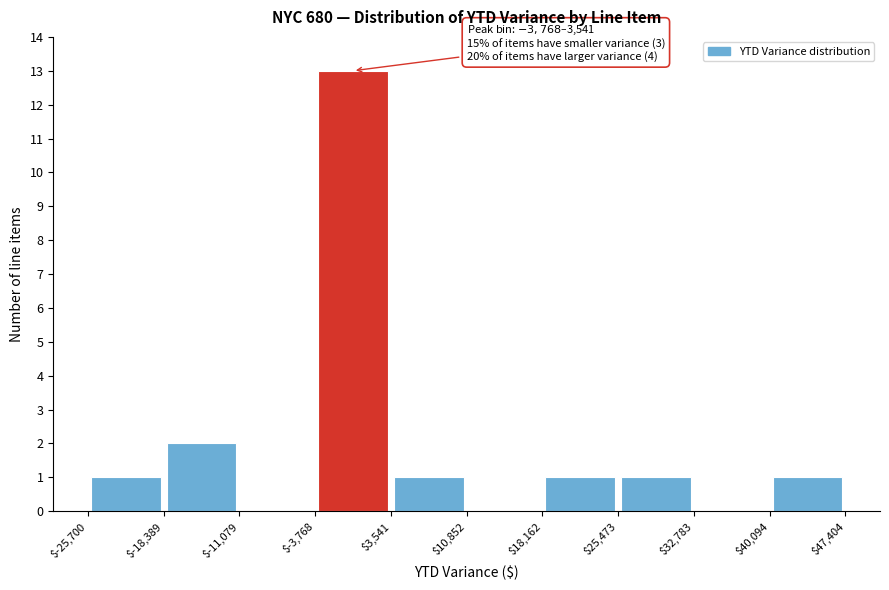

Which range on the x-axis has the tallest bar?

$-3,768 to $3,541